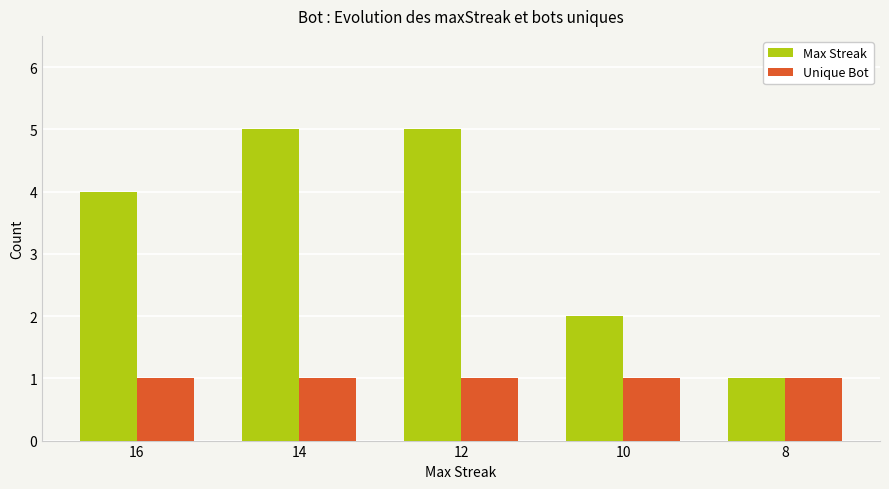

How many bars are there in each group?

2